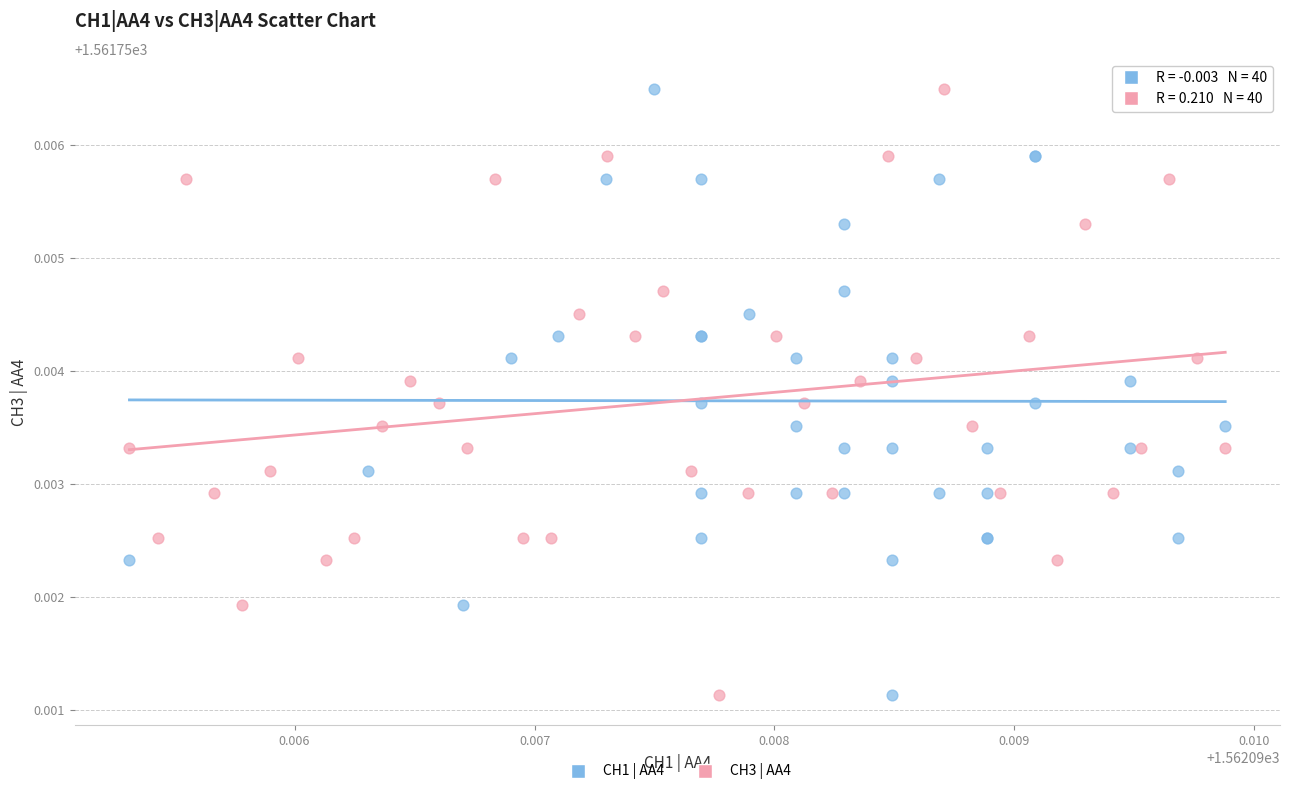

What are all the series names shown in the legend?

CH1 | AA4, CH3 | AA4